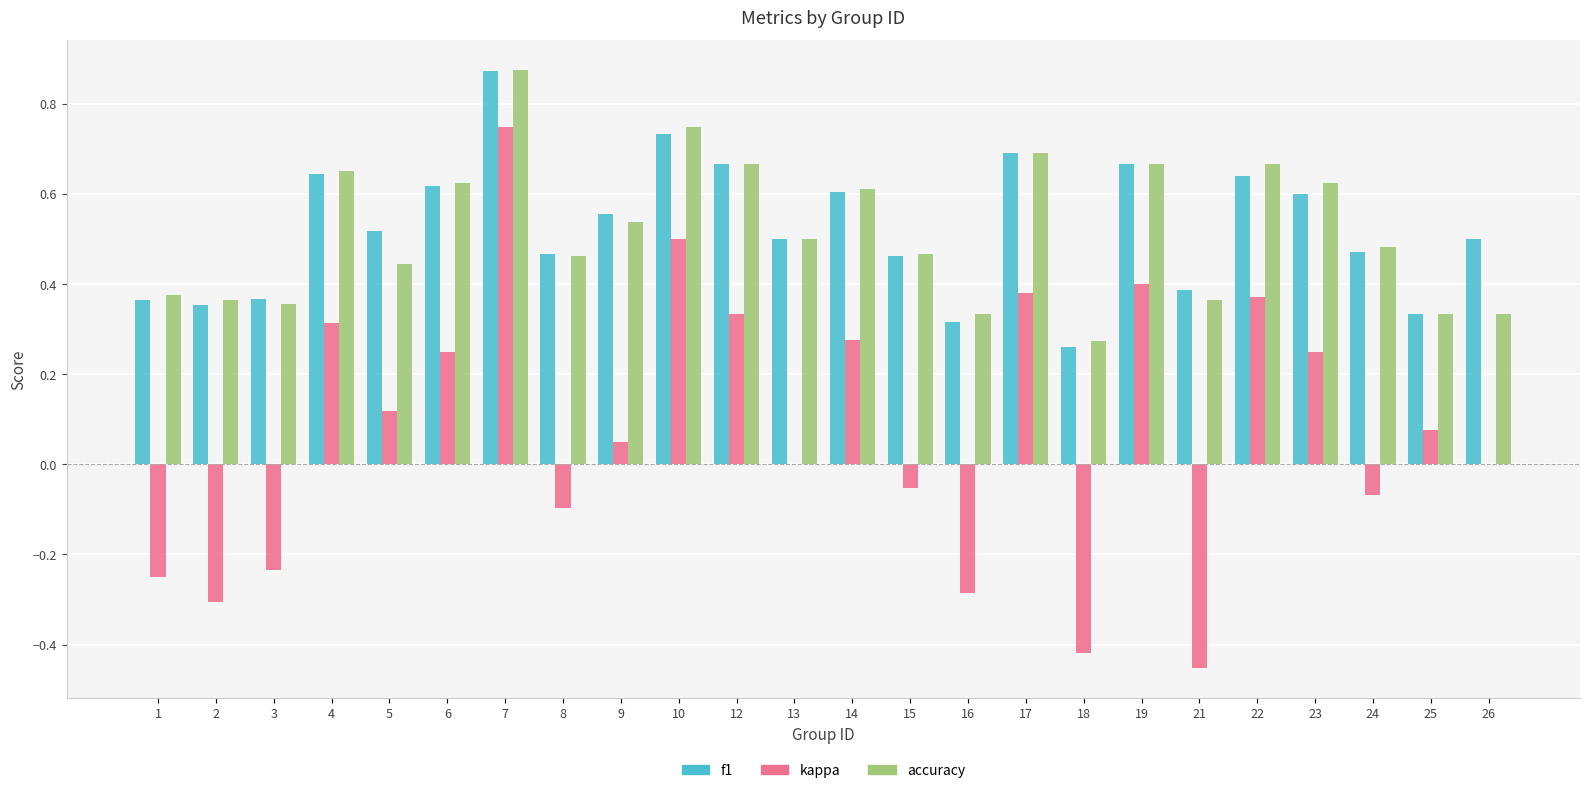

The kappa series shows 0.3 at 14. True or false?

True